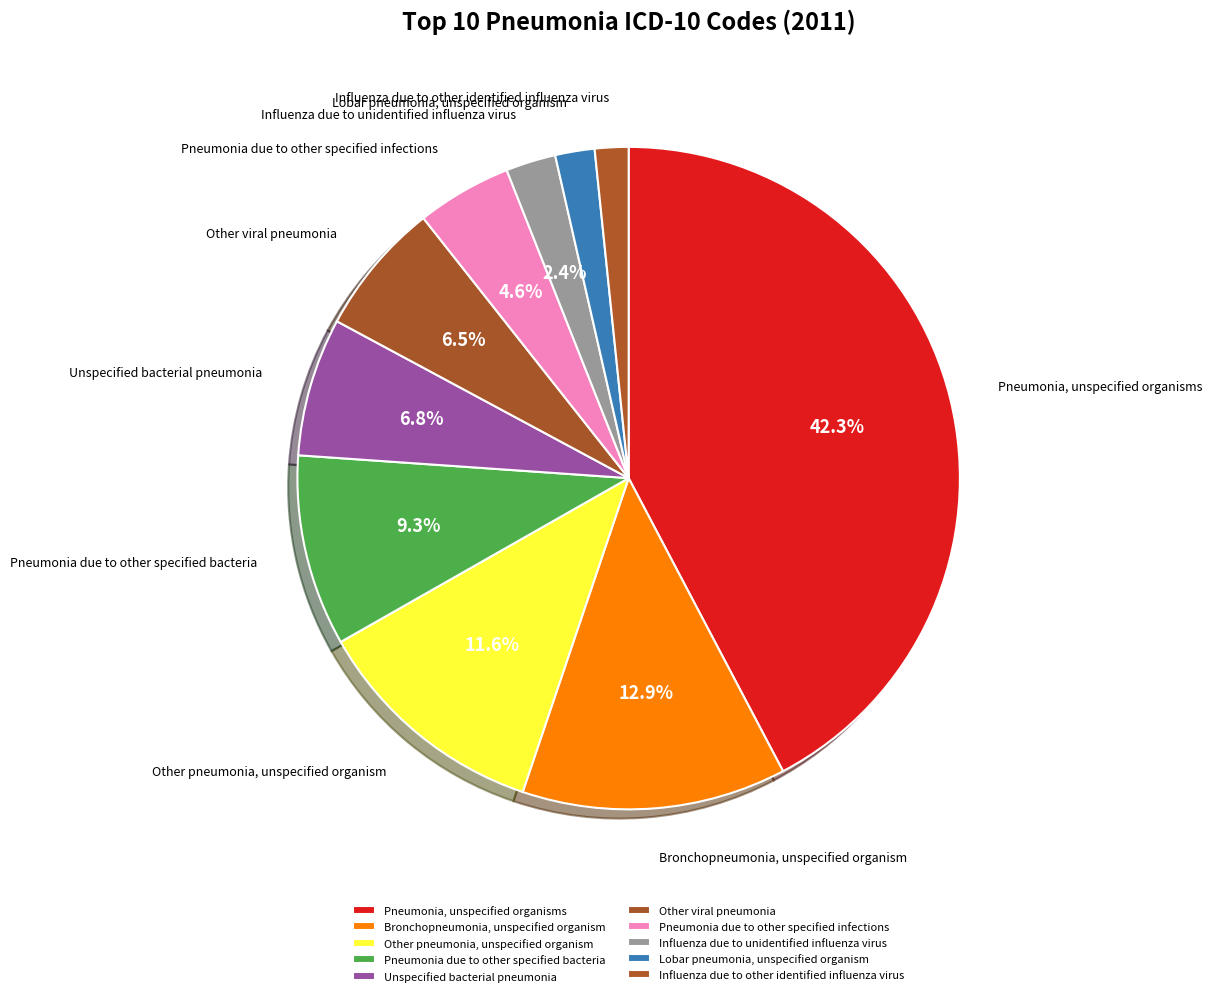

Between Influenza due to unidentified influenza virus and Pneumonia due to other specified bacteria, which is larger?

Pneumonia due to other specified bacteria